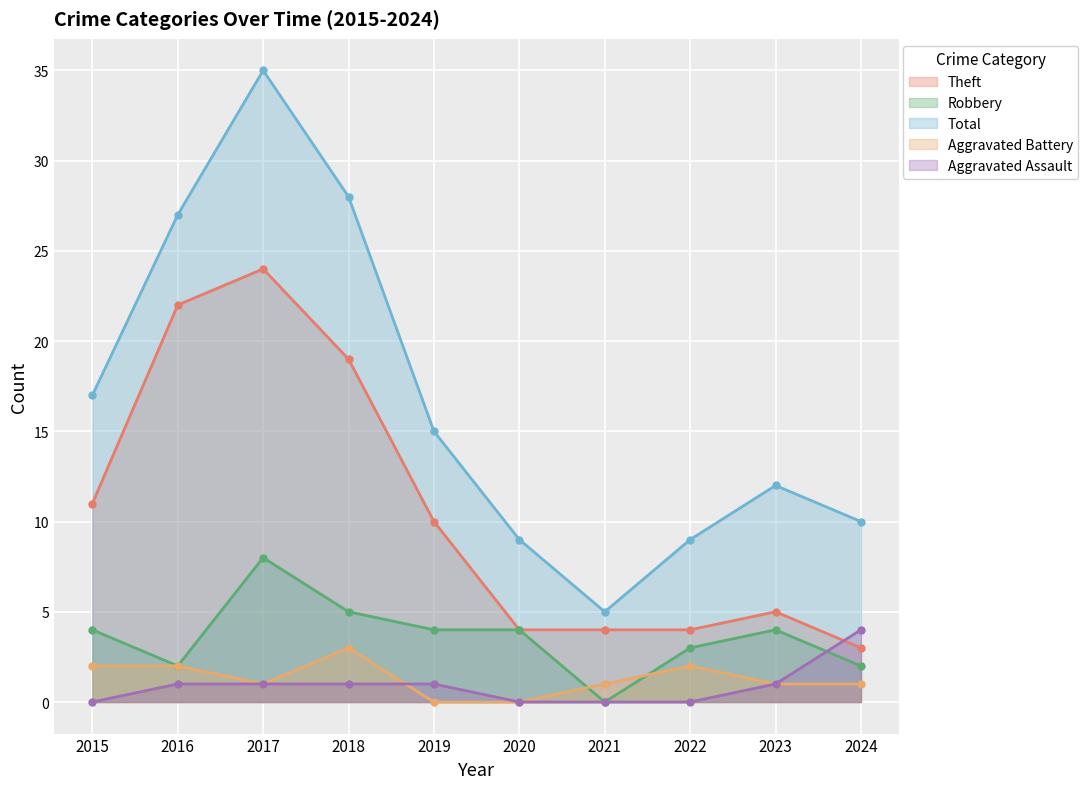

Is the value of Theft at 2016 greater than the value of Total at 2015?

Yes